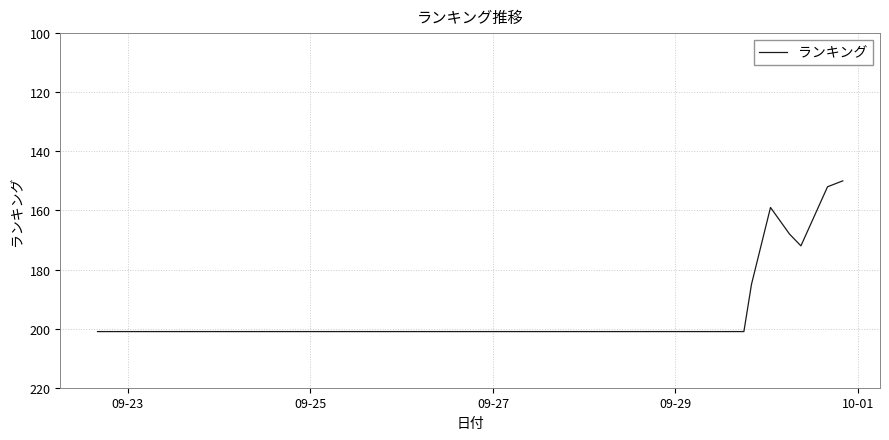

What is the smallest value displayed?

150